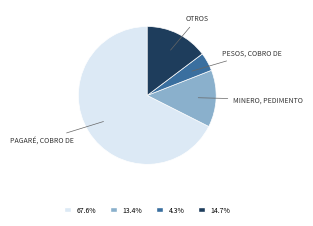

Is 4.3% the majority of the pie?

No